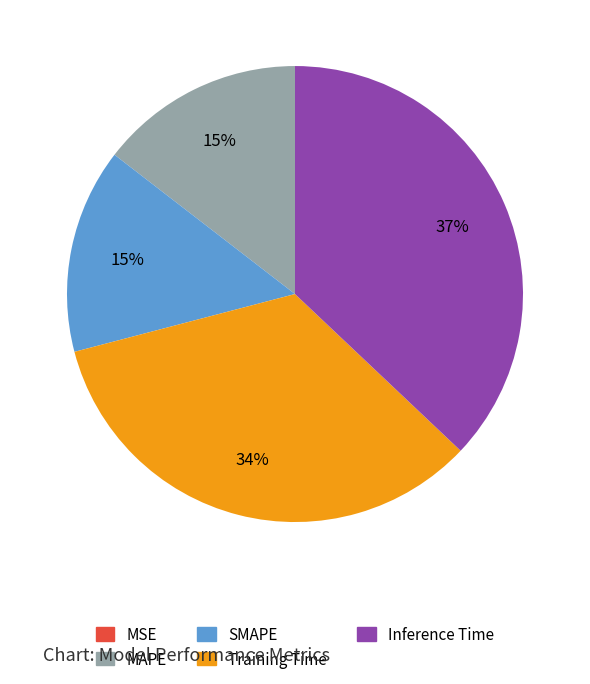

To the nearest percent, what percentage of the pie is SMAPE?

15%